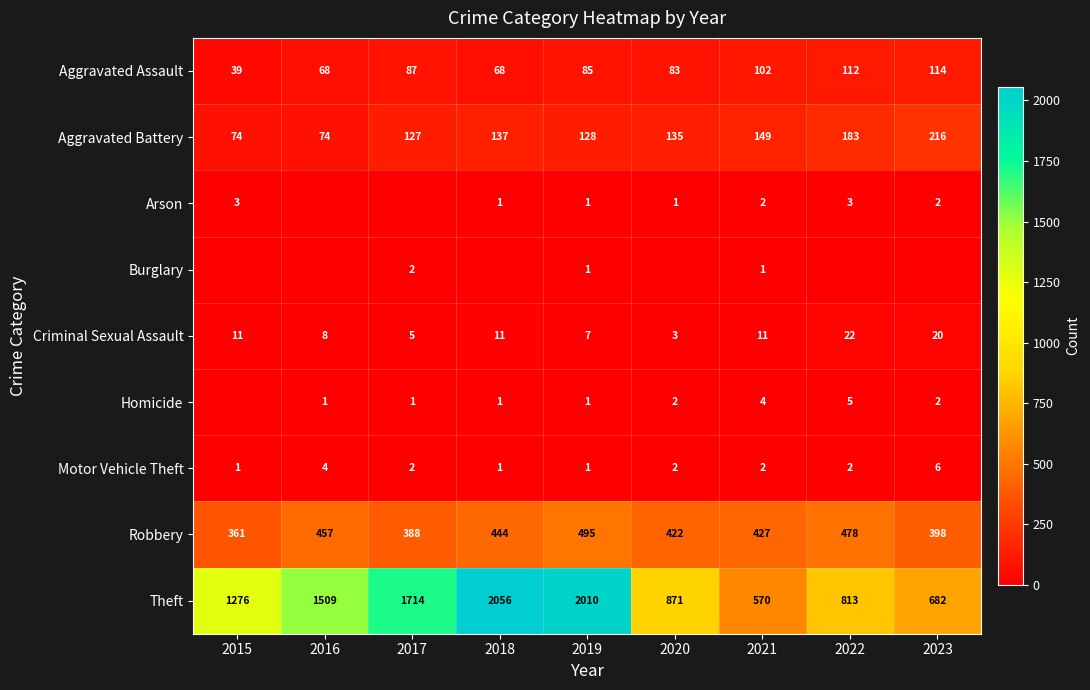

At which label does Motor Vehicle Theft first exceed 2?

2016